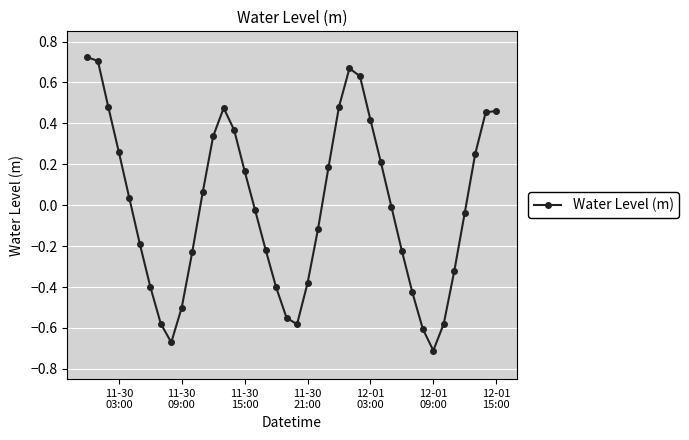

What is the difference between the second highest and minimum values?

1.4